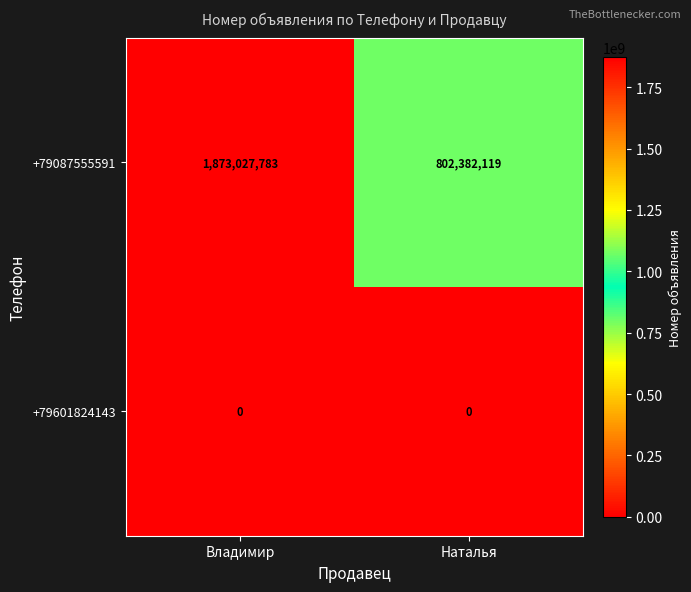

Reading right to left, transcribe all the data shown in this chart.

+79087555591: 802382119	1873027783
+79601824143: 0	0